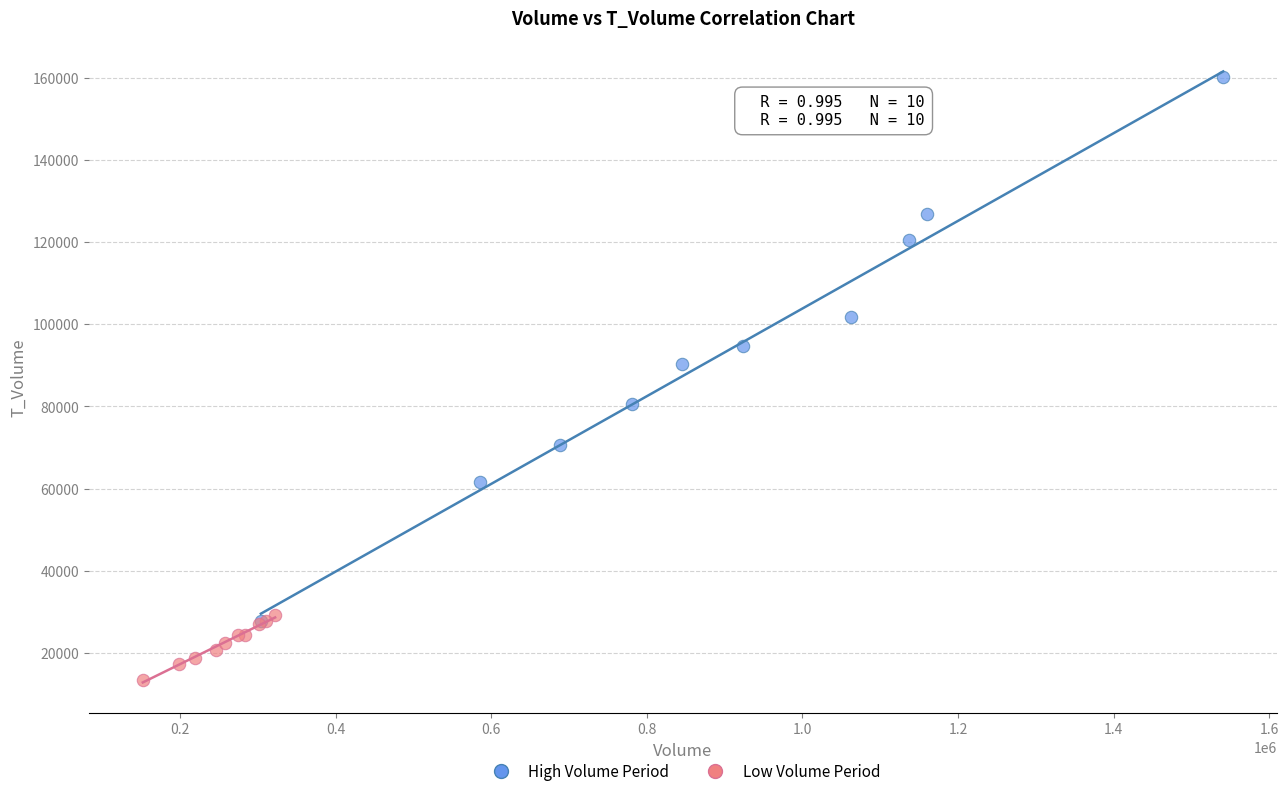

Which series reaches the maximum Y coordinate?

High Volume Period